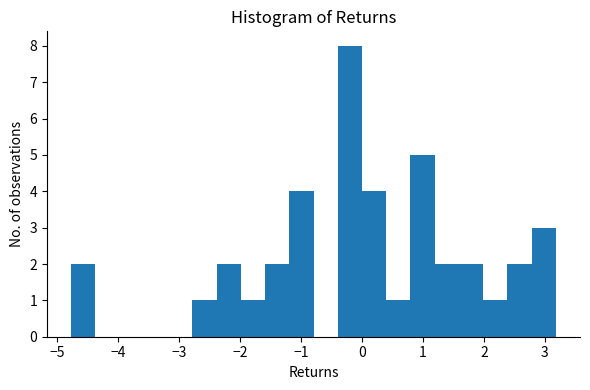

Read against the x-axis, roughly where is the centre of the tallest bar?

-0.2